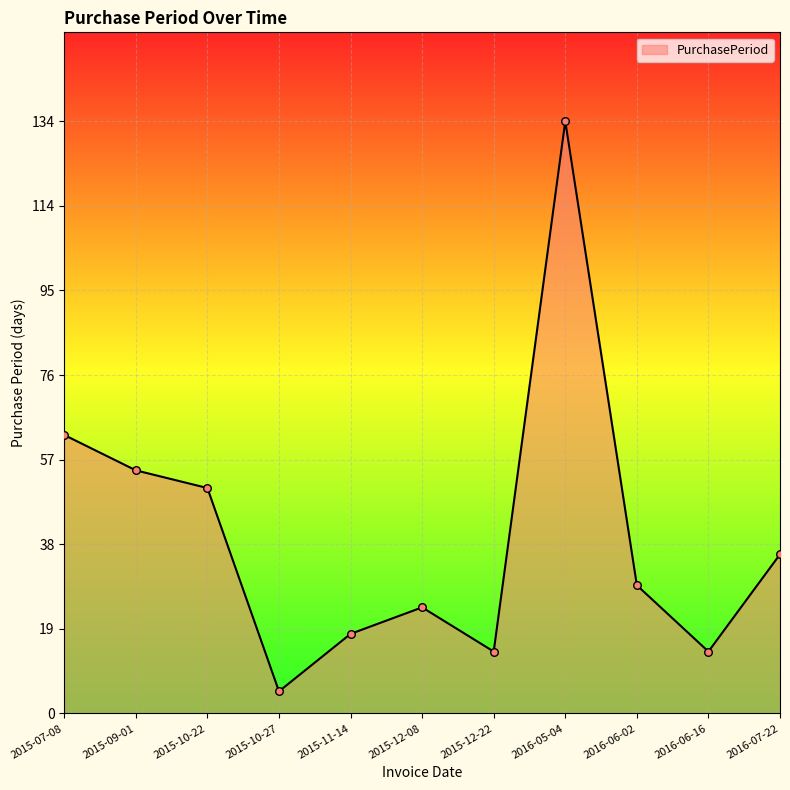

What is the change in value from 2015-09-01 to 2016-06-02?

-26